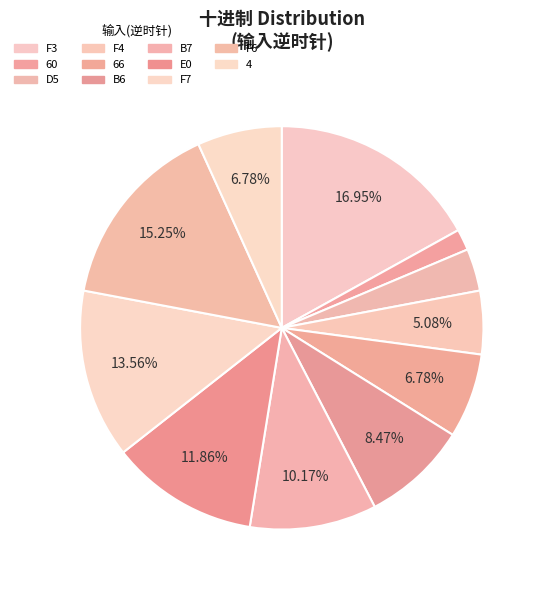

Does E0 represent more than half of the total?

No